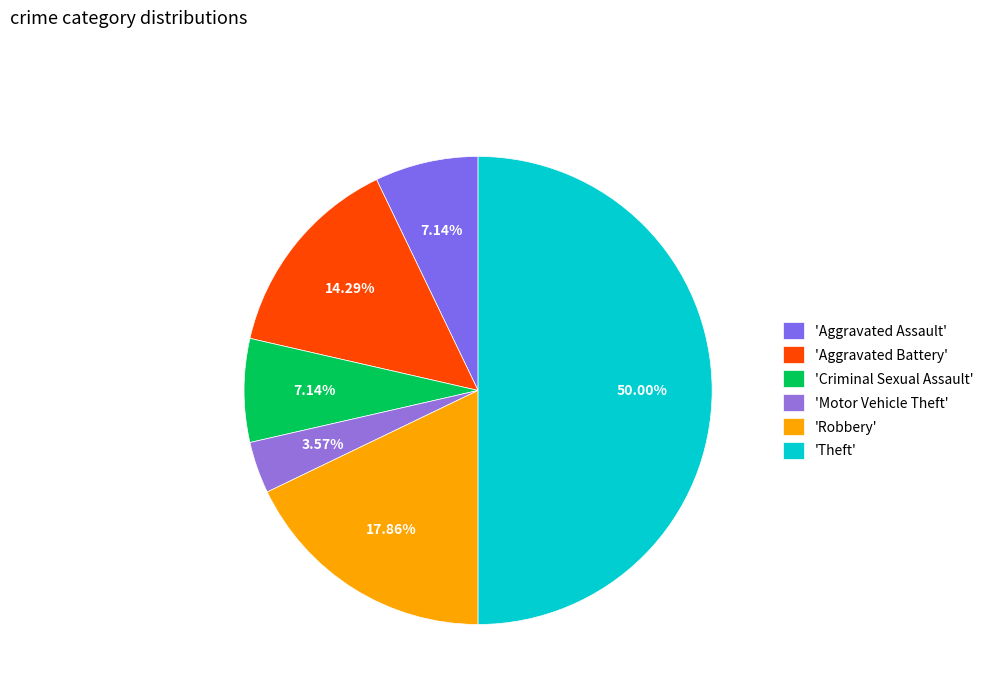

How many segments does this pie chart have?

6